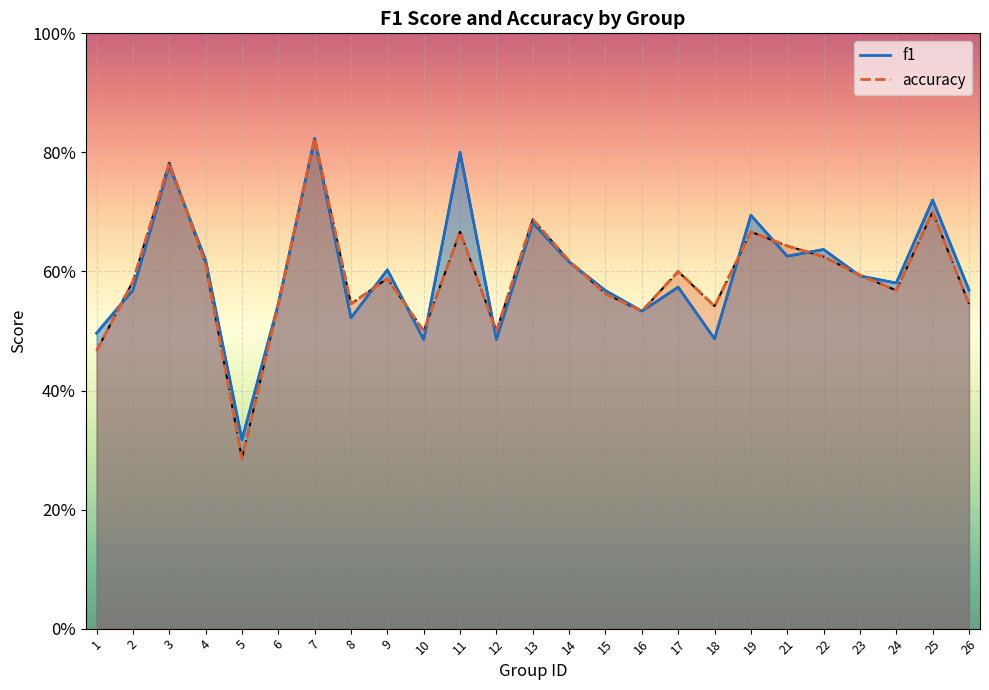

True or false: f1 and accuracy intersect in this chart.

True